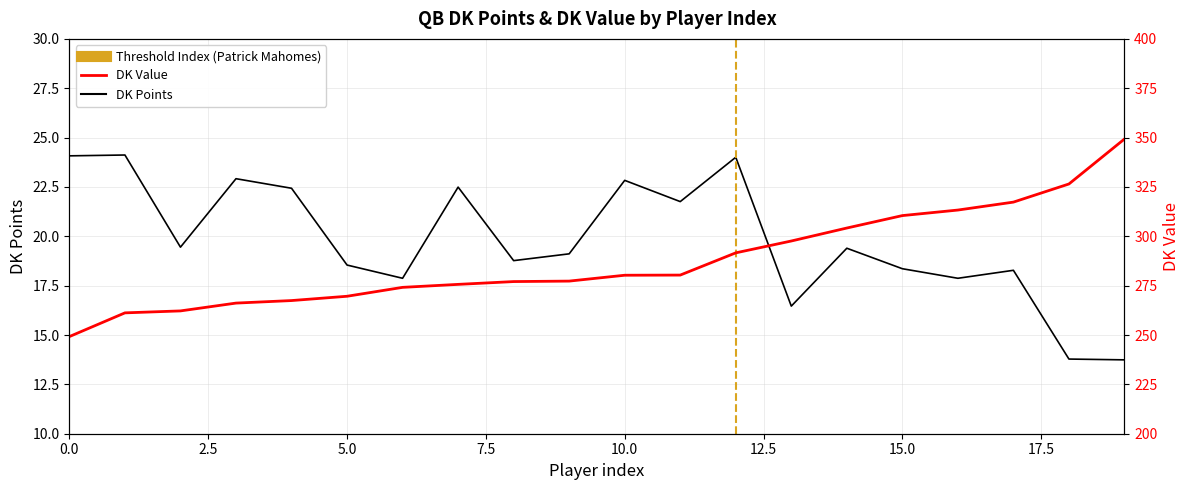

Reading left to right, list all the values displayed in this chart.

DK_Points: 24.1	24.1	19.4	22.9	22.4	18.5	17.9	22.5	18.8	19.1	22.8	21.8	24.0	16.5	19.4	18.4	17.9	18.3	13.8	13.7
DK_Value: 249.2	261.2	262.2	266.2	267.4	269.6	274.1	275.6	277.1	277.3	280.3	280.4	291.6	297.6	304.2	310.5	313.3	317.3	326.5	349.3